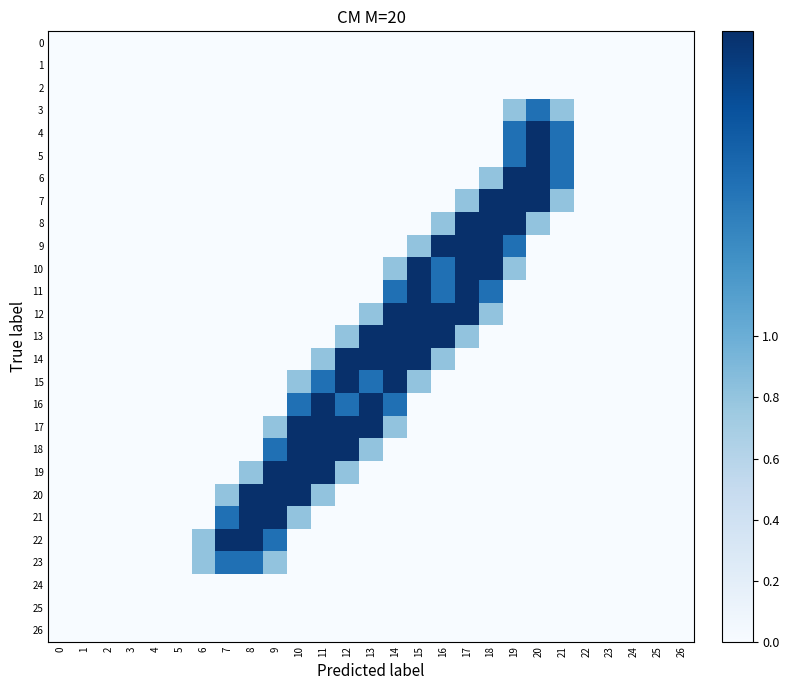

Which series has the largest total across all categories?

12